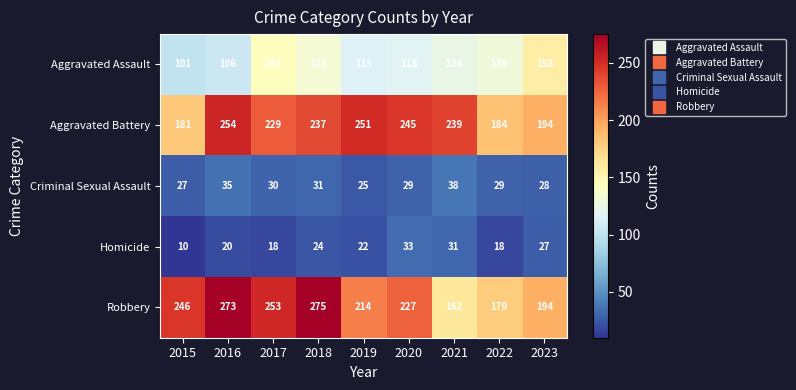

What is the sum of the Robbery values at 2020 and 2023?

421